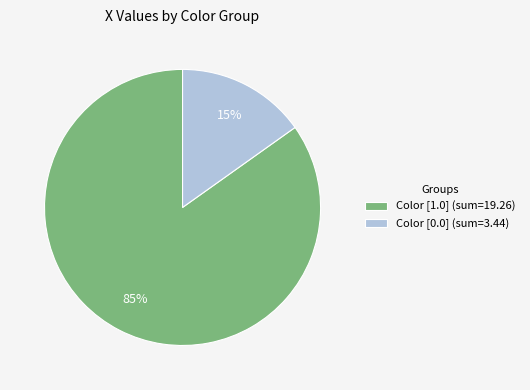

How many segments does this pie chart have?

2